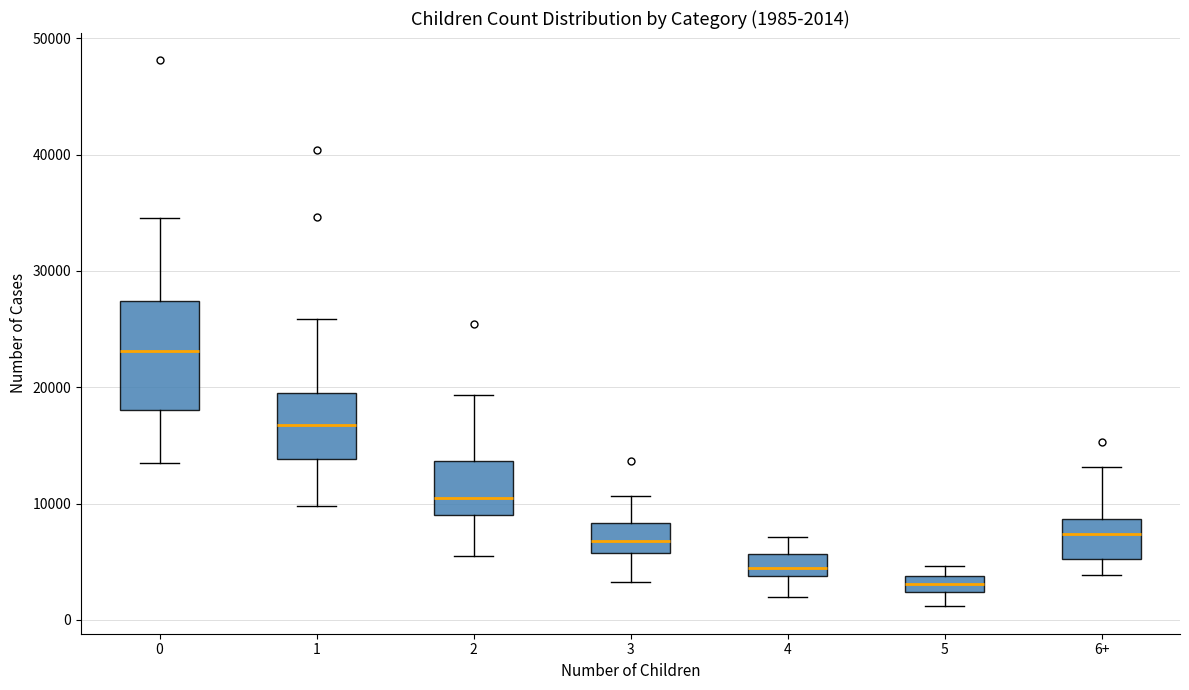

Which box's median line is the lowest?

5